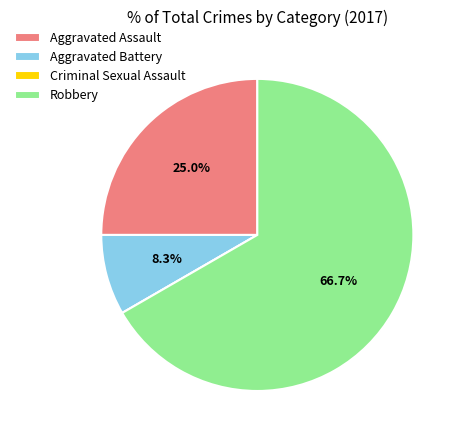

Is Aggravated Battery the majority of the pie?

No